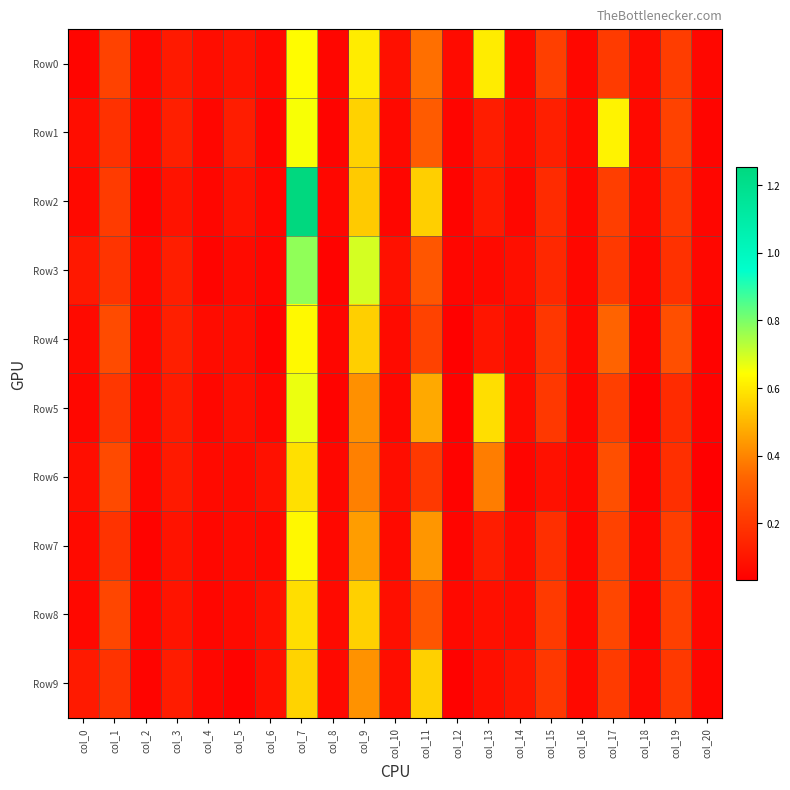

Which series has the largest total across all categories?

Row2